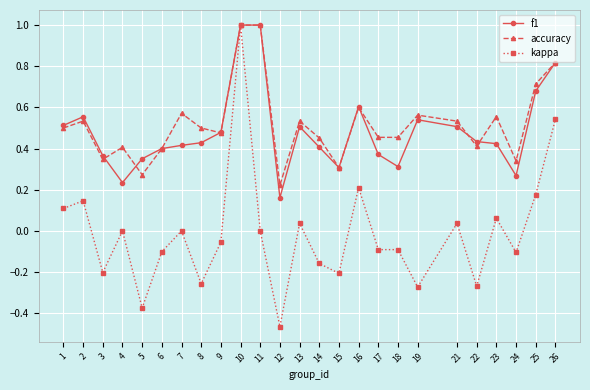

Which series has the largest range (max minus min)?

kappa